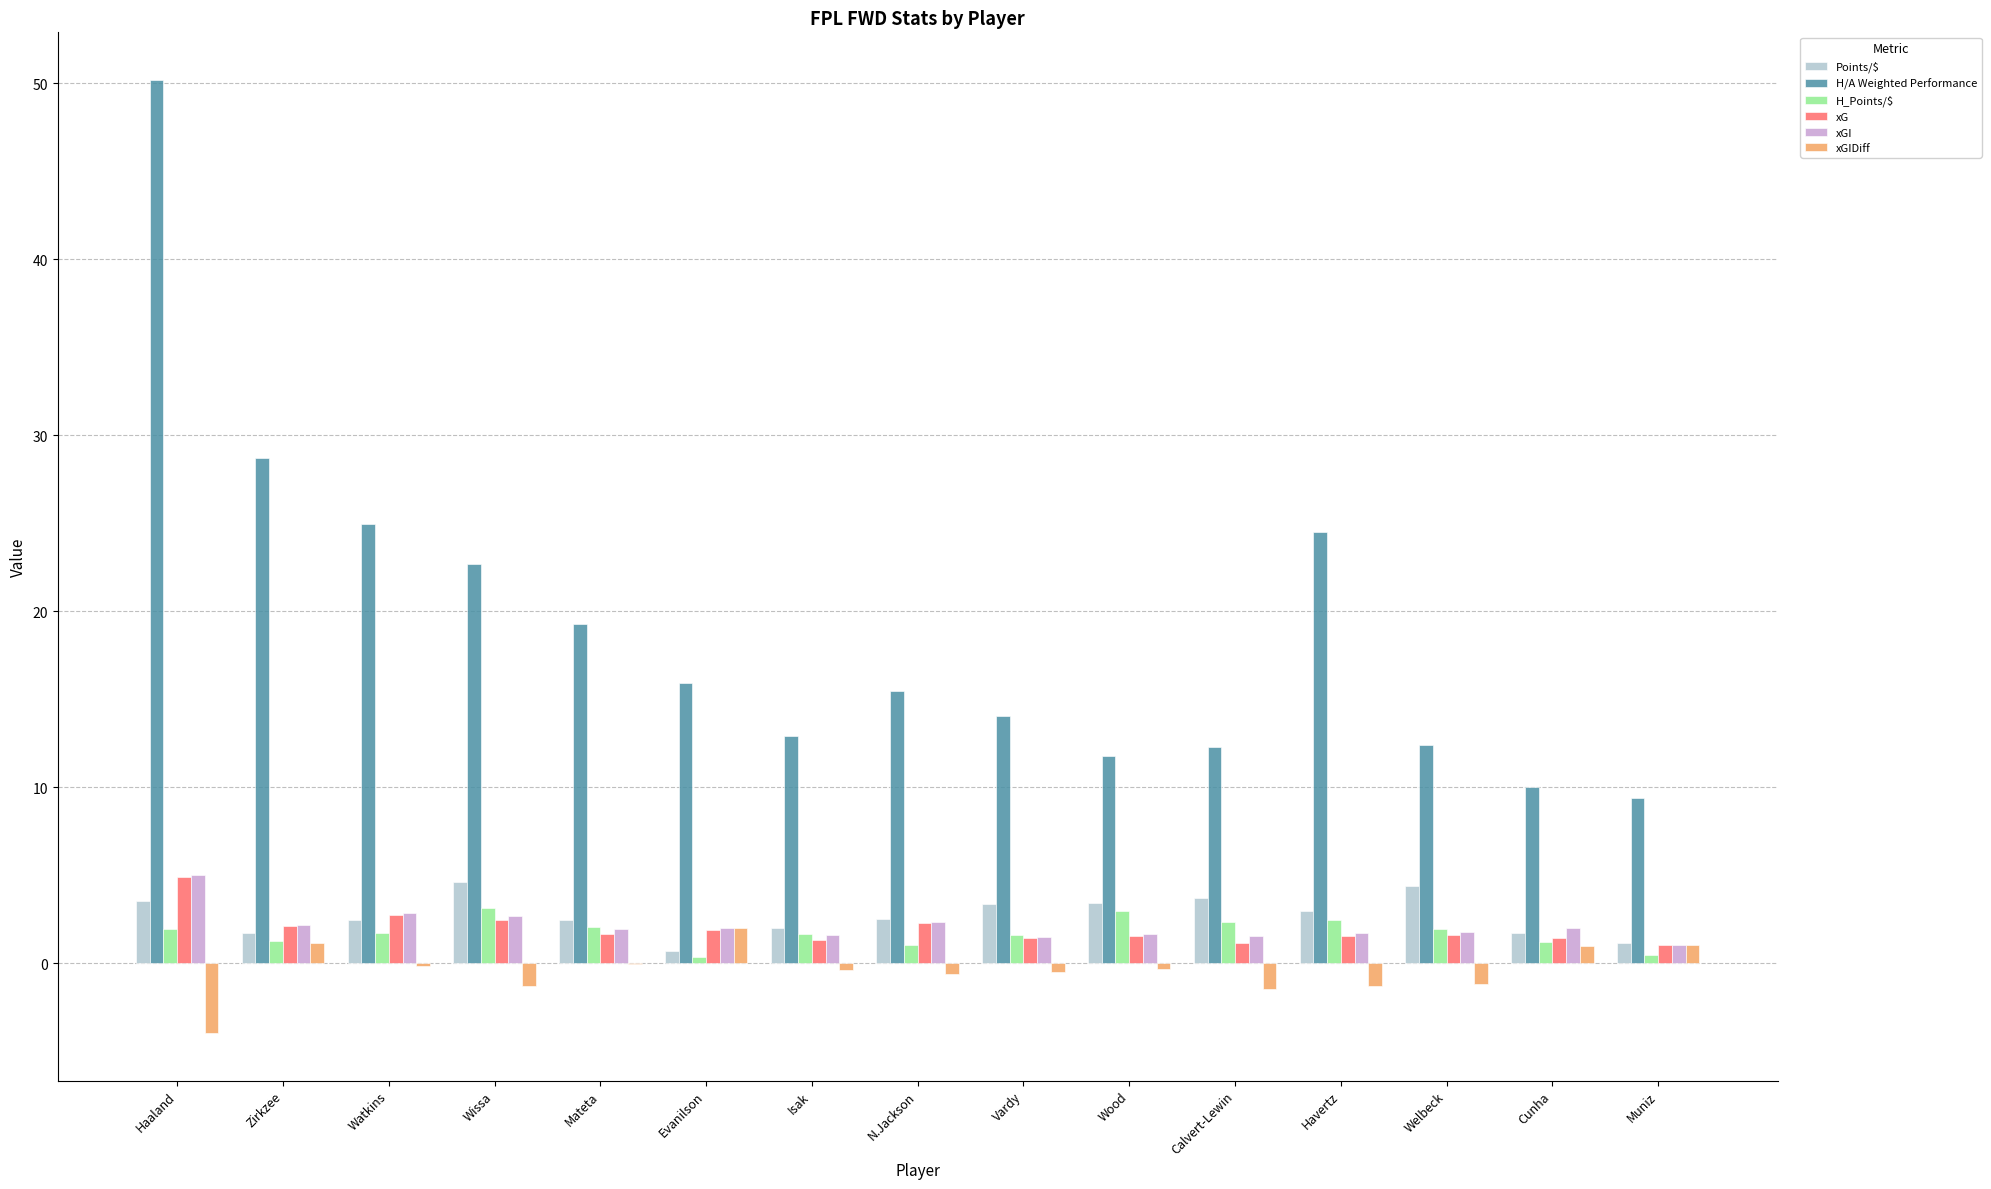

What is the highest value of the H_Points/$ series?

3.1